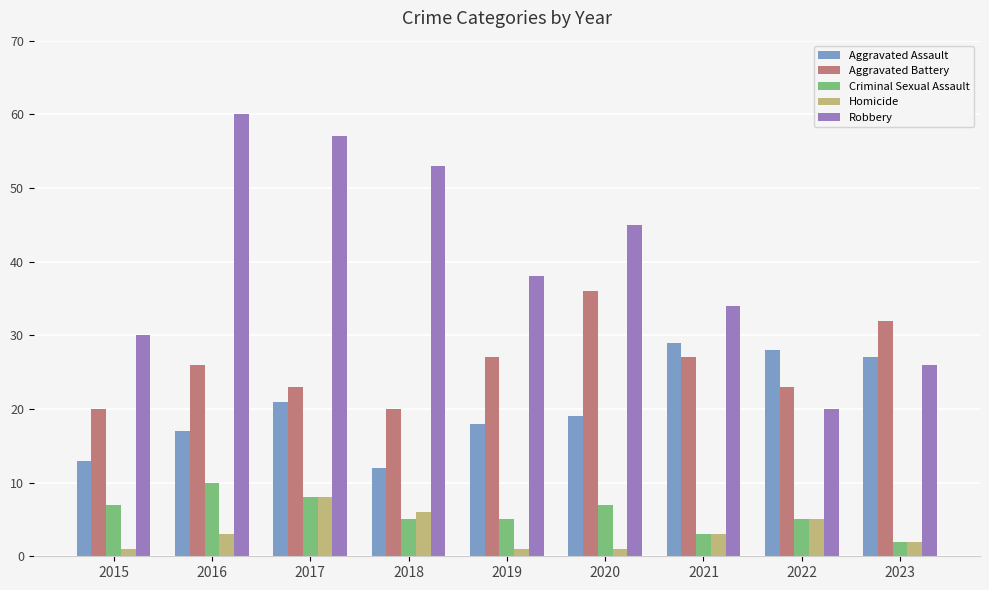

Reading left to right, transcribe all the data shown in this chart.

Aggravated Assault: 13	17	21	12	18	19	29	28	27
Aggravated Battery: 20	26	23	20	27	36	27	23	32
Criminal Sexual Assault: 7	10	8	5	5	7	3	5	2
Homicide: 1	3	8	6	1	1	3	5	2
Robbery: 30	60	57	53	38	45	34	20	26